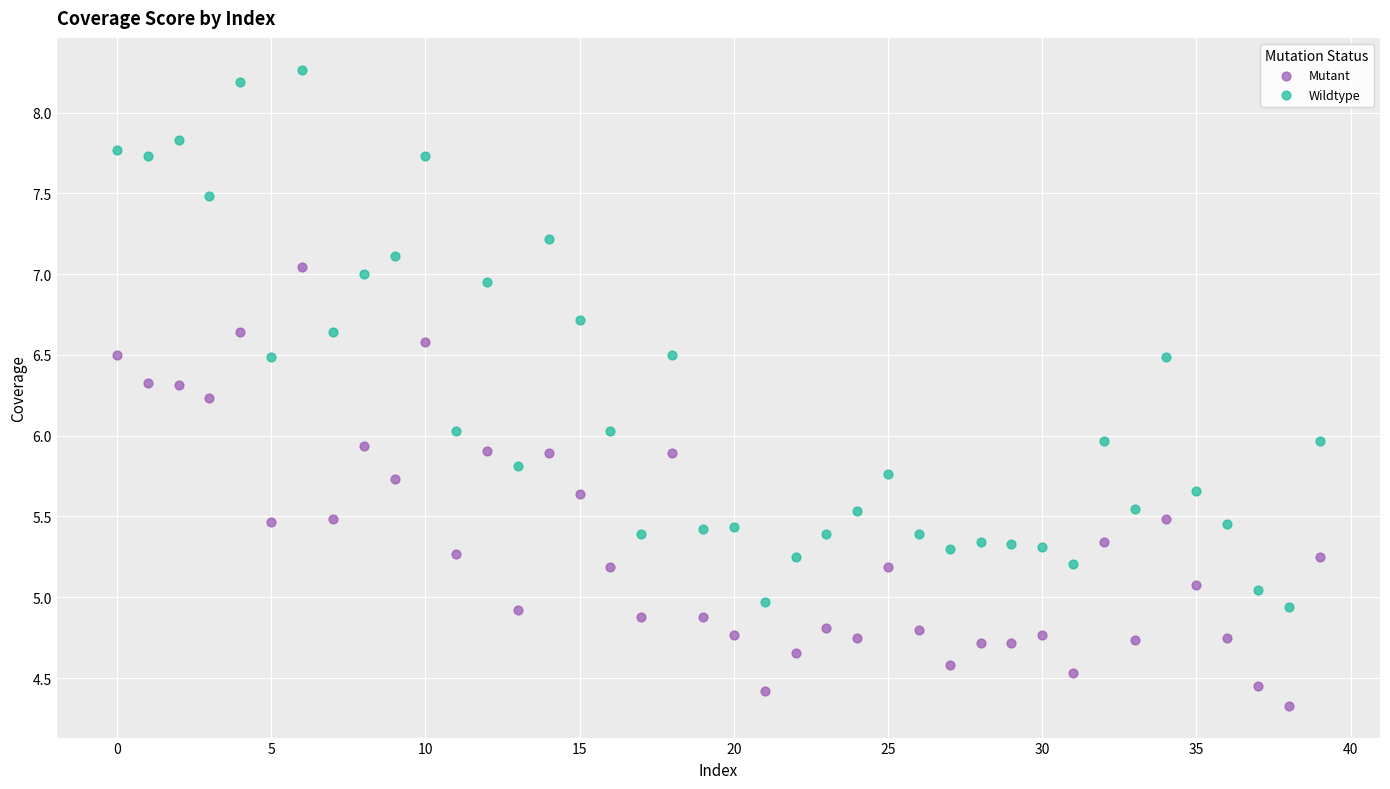

Across all data points, what is the range of Y values (max minus min)?

3.9